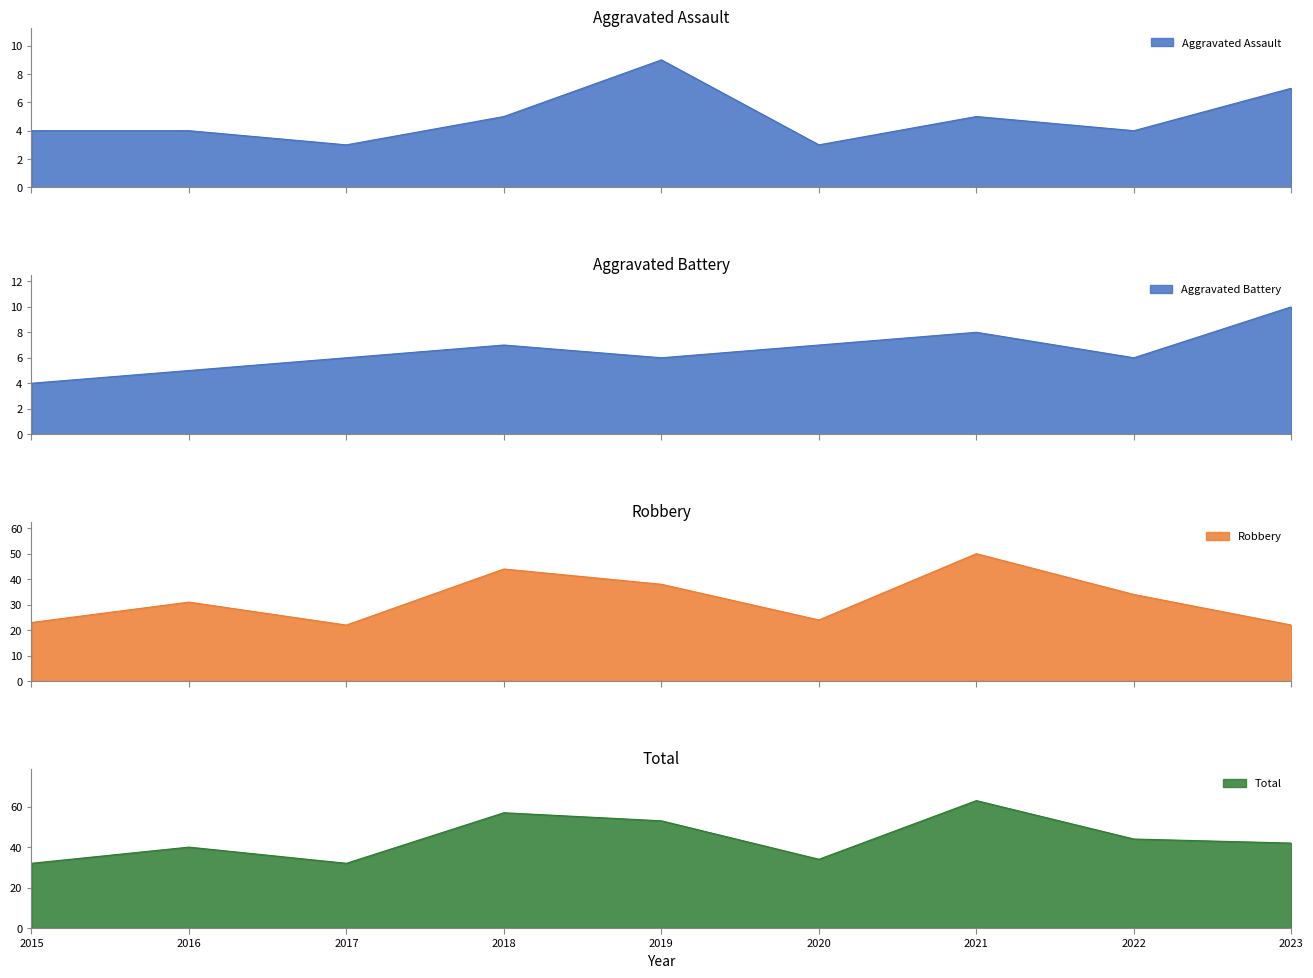

Count the Aggravated Assault values in the range 4 to 5.

5